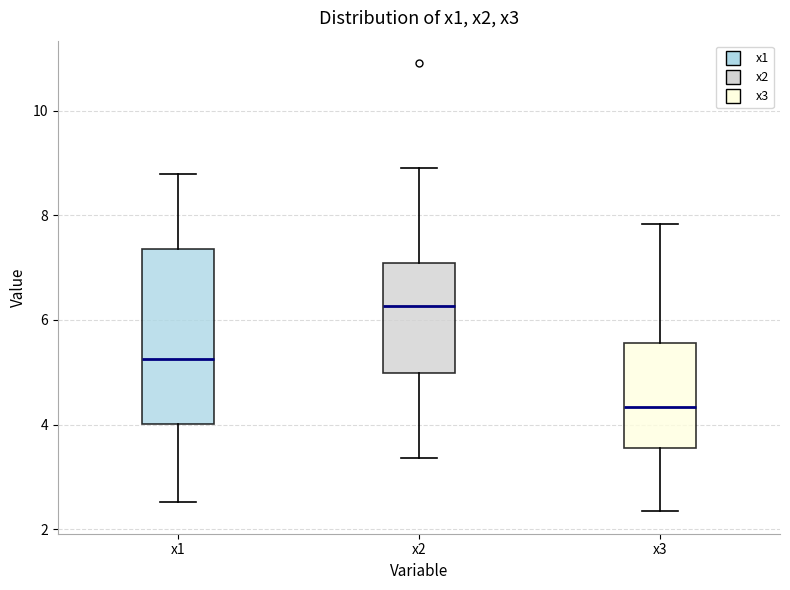

Reading left to right, read every box against the y-axis: the position of its median line, the range the box covers, and the ends of its whiskers. The values are not printed on the chart, so give them approximately, as read against the axis.

x1: median 5.2, box 4.0 to 7.4, whiskers 2.6 to 8.8
x2: median 6.2, box 5.0 to 7.0, whiskers 3.4 to 8.8
x3: median 4.4, box 3.6 to 5.6, whiskers 2.4 to 7.8